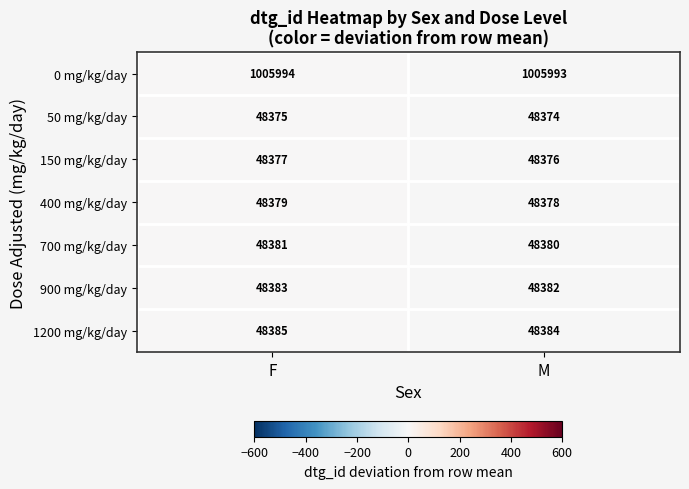

What is the total value across all series at F?

1296274